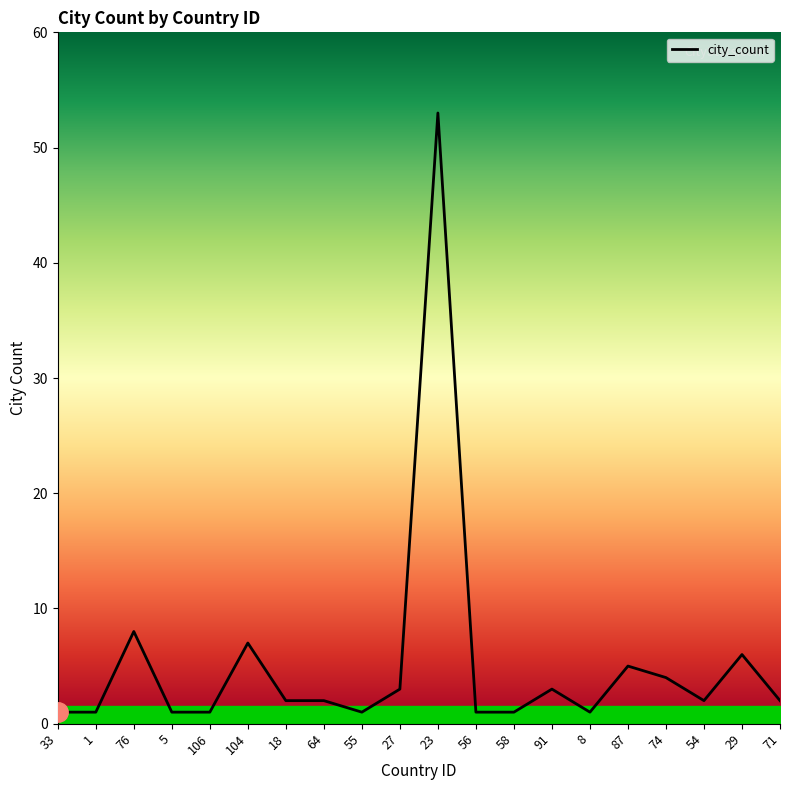

What is the change in value from 27 to 29?

+3